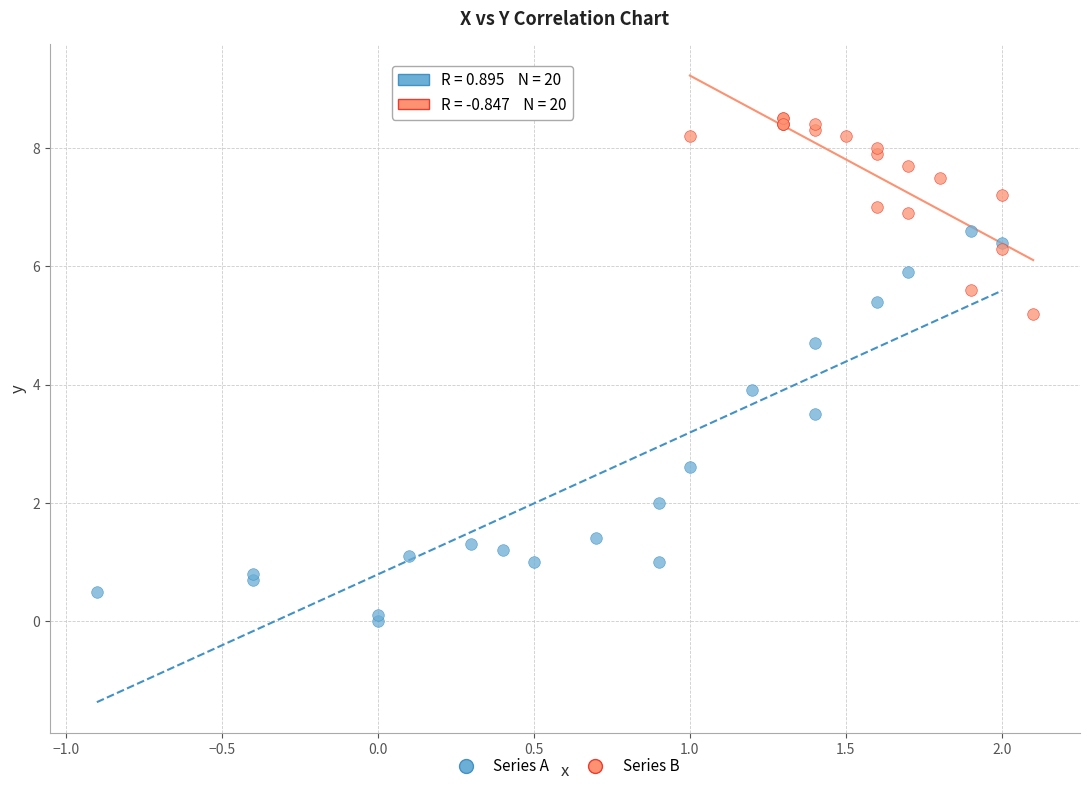

Which series contains the highest Y value?

Series B